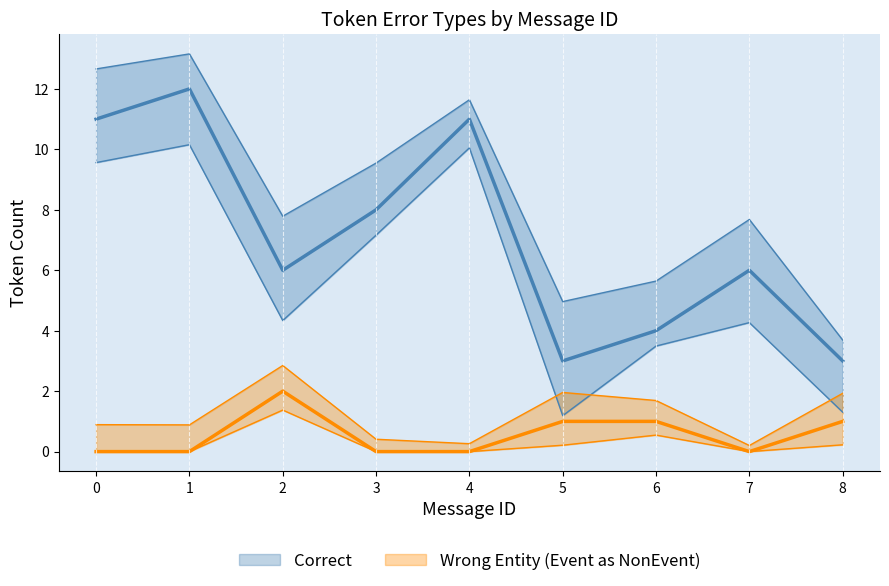

Does the chart display data point markers on the line(s)?

No